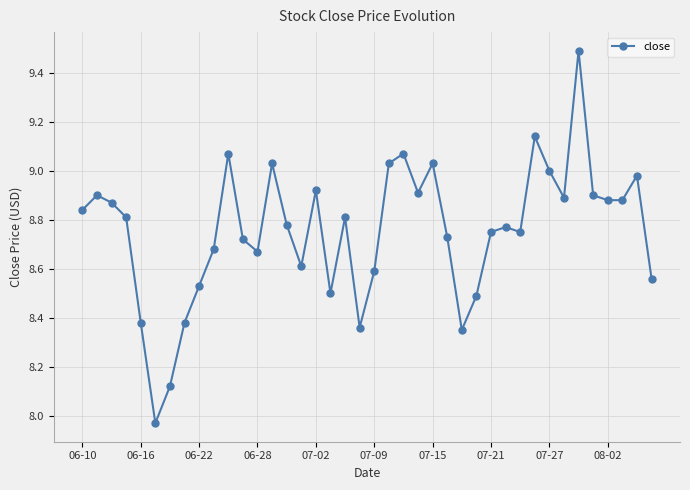

What is the sum of all values?

350.1